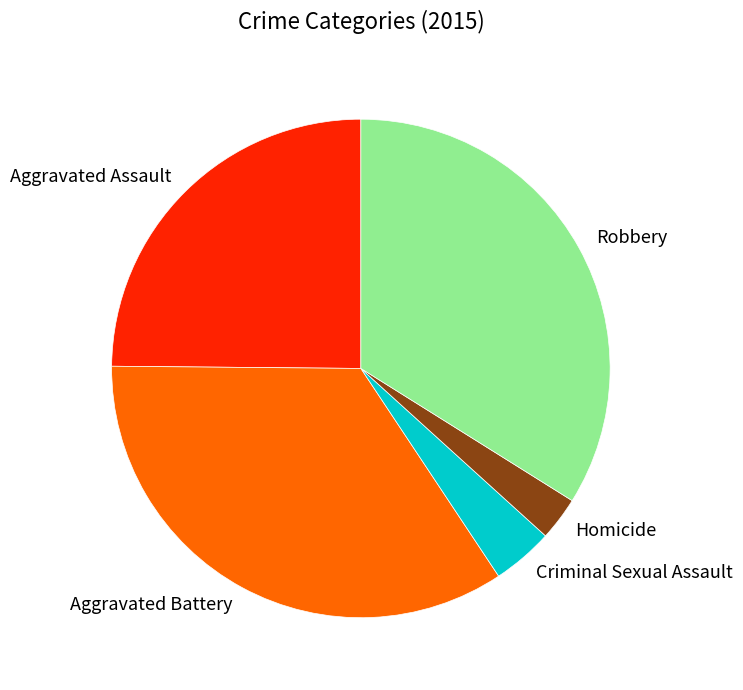

Which category has the biggest portion of the pie?

Aggravated Battery